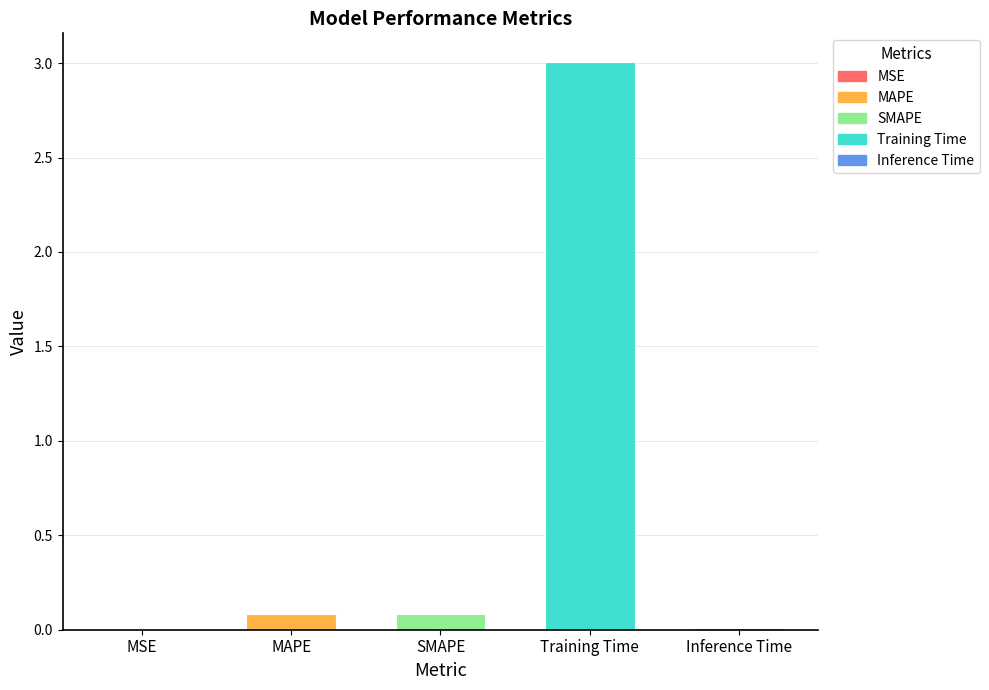

Which label corresponds to the largest value in the chart?

Training Time